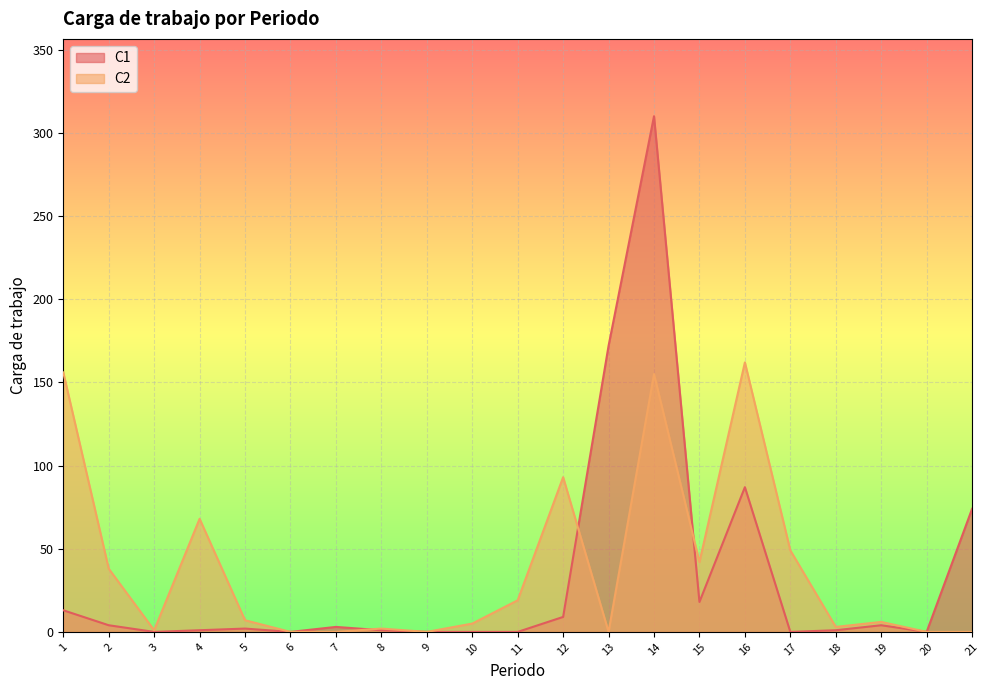

How many interior local peaks does the C1 series have?

5